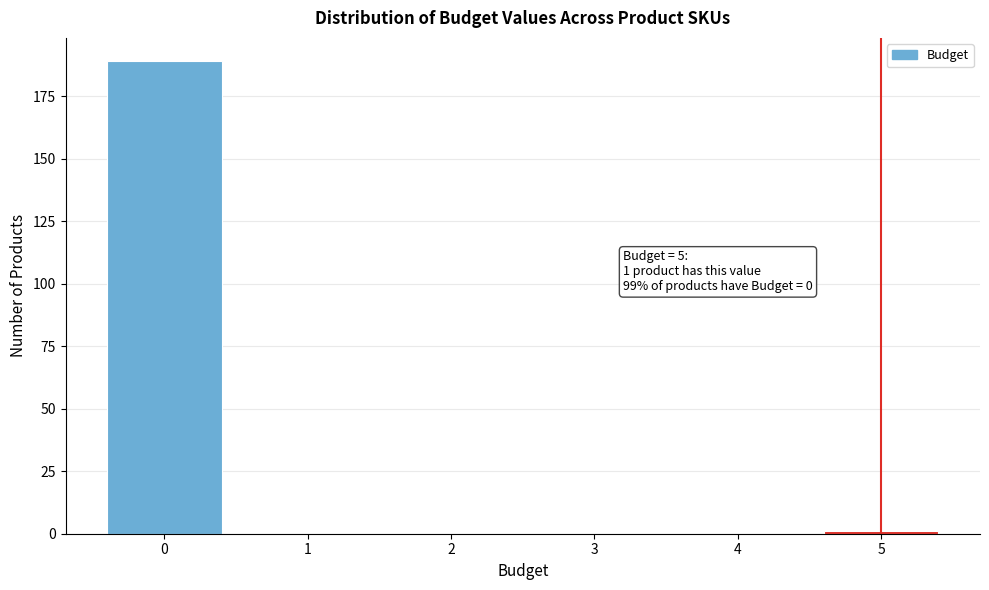

Over which range of the x-axis is the bar tallest?

-0.5 to 0.5